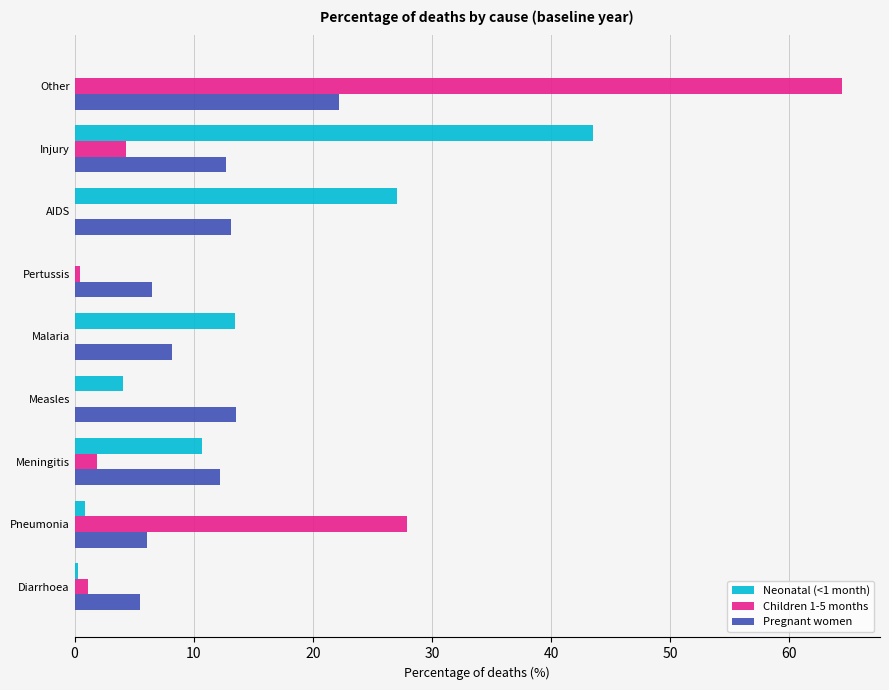

Is the value of Pregnant women at Measles greater than the value of Neonatal (<1 month) at Diarrhoea?

Yes